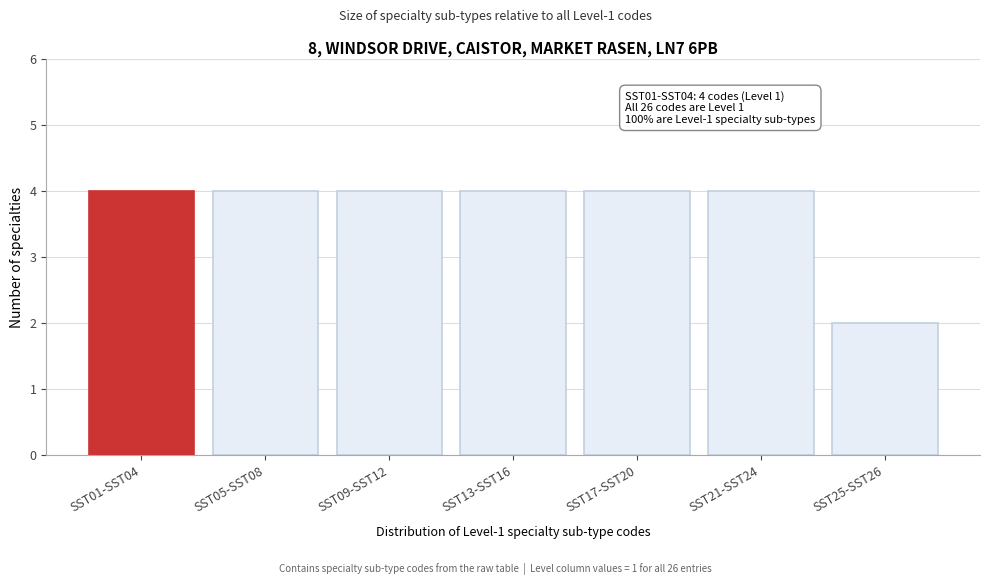

Reading left to right, extract all data points from this chart.

SST01-SST04=4	SST05-SST08=4	SST09-SST12=4	SST13-SST16=4	SST17-SST20=4	SST21-SST24=4	SST25-SST26=2